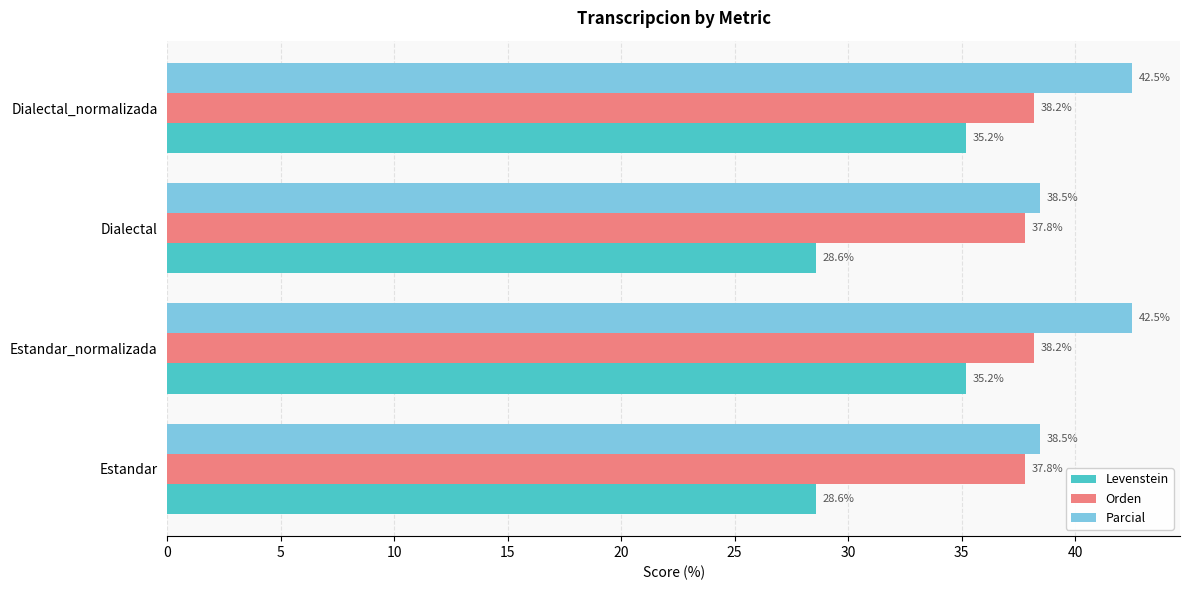

Rank the series by their maximum value, from lowest to highest.

Levenstein, Orden, Parcial